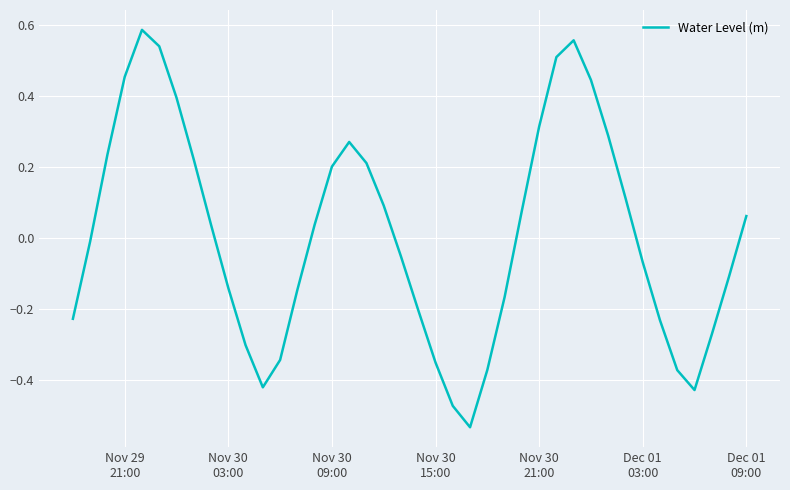

Is this an area chart (filled region under the line)?

No